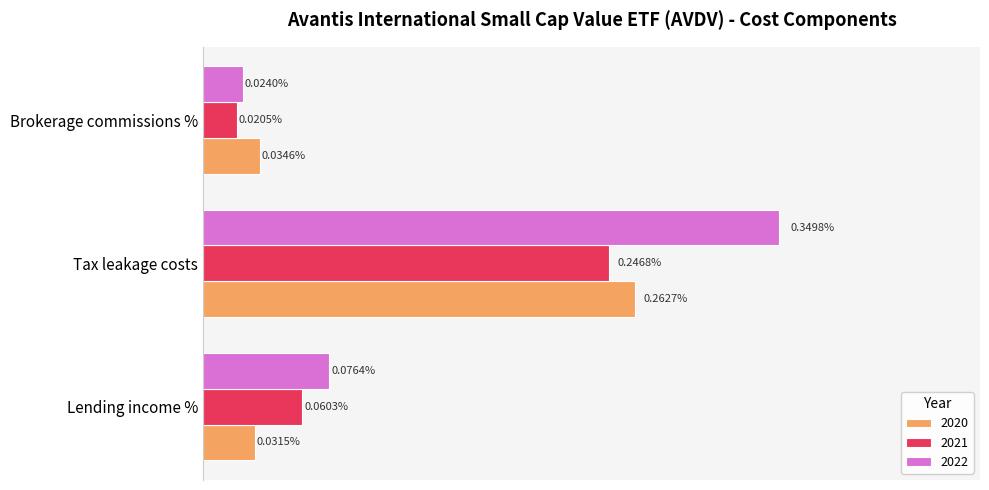

The value of 2020 at Tax leakage costs is 0.0. True or false?

False